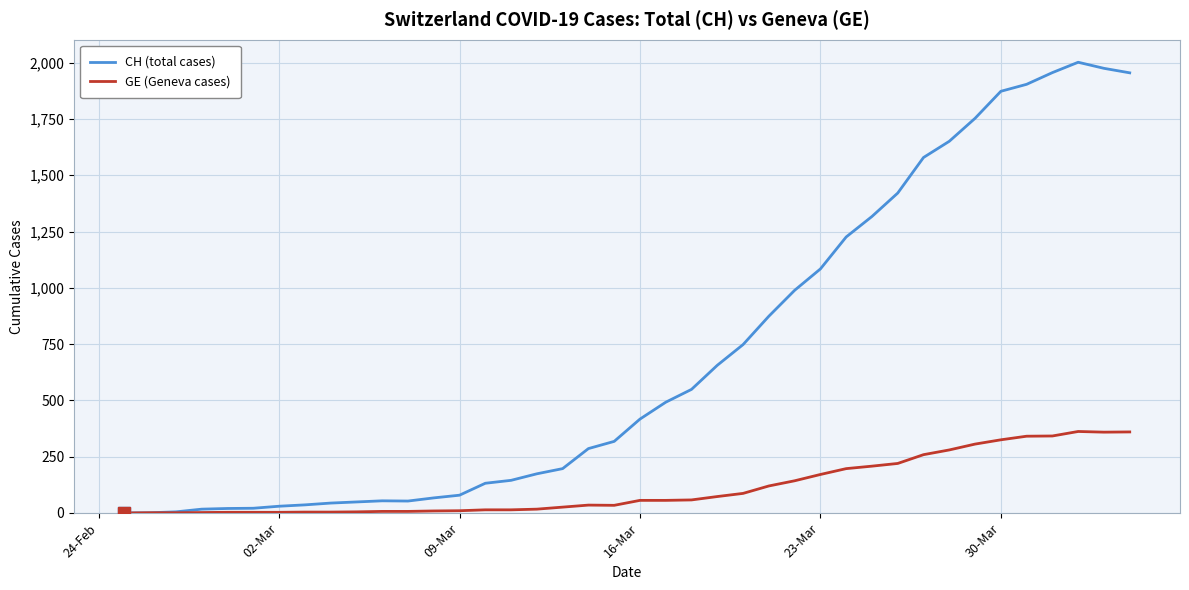

Which series has the widest spread of values?

CH (total cases)